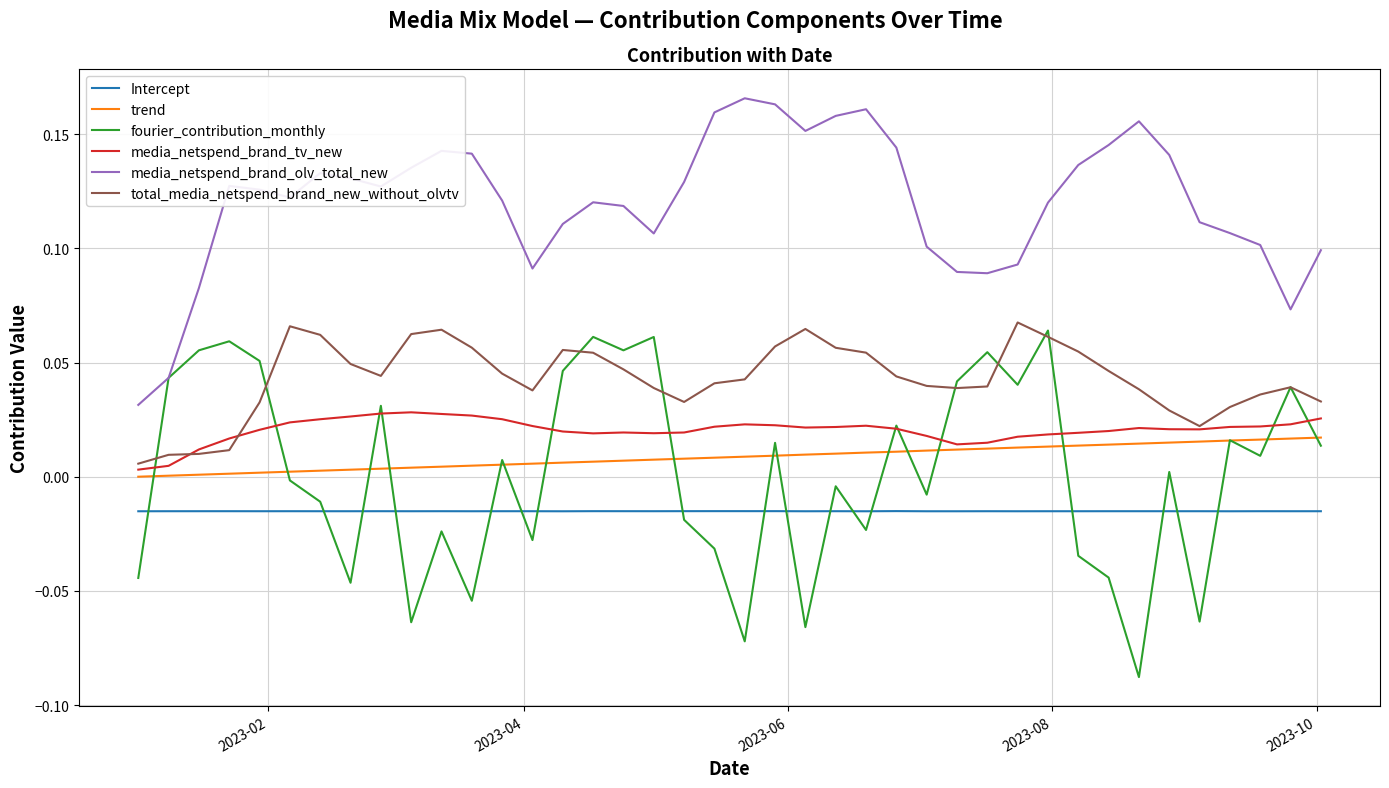

How many interior local peaks does the media_netspend_brand_olv_total_new series have?

7